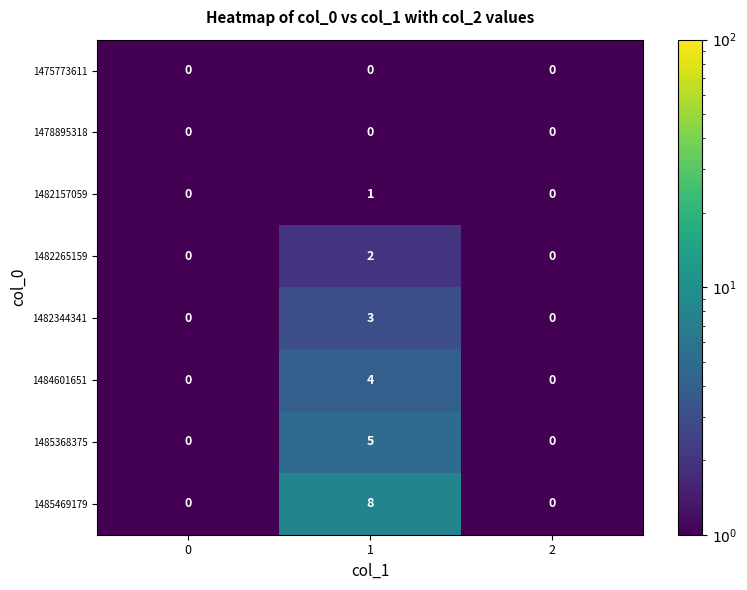

Which series has the largest range (max minus min)?

1485469179